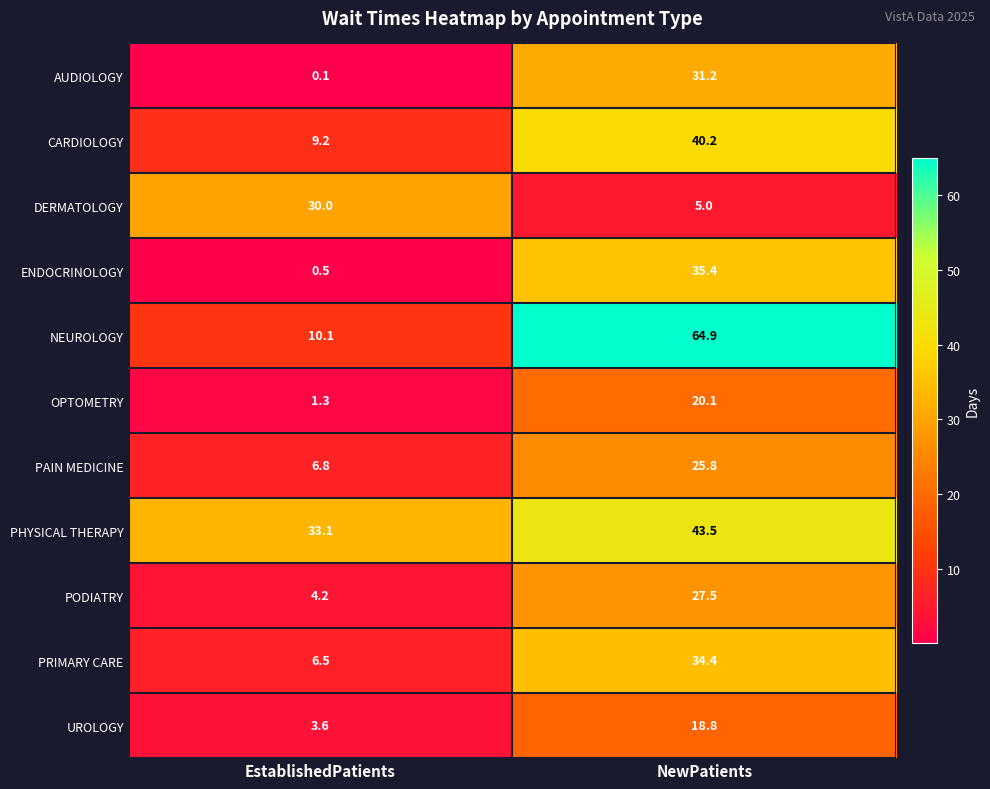

What is the total value across all series at NewPatients?

346.8